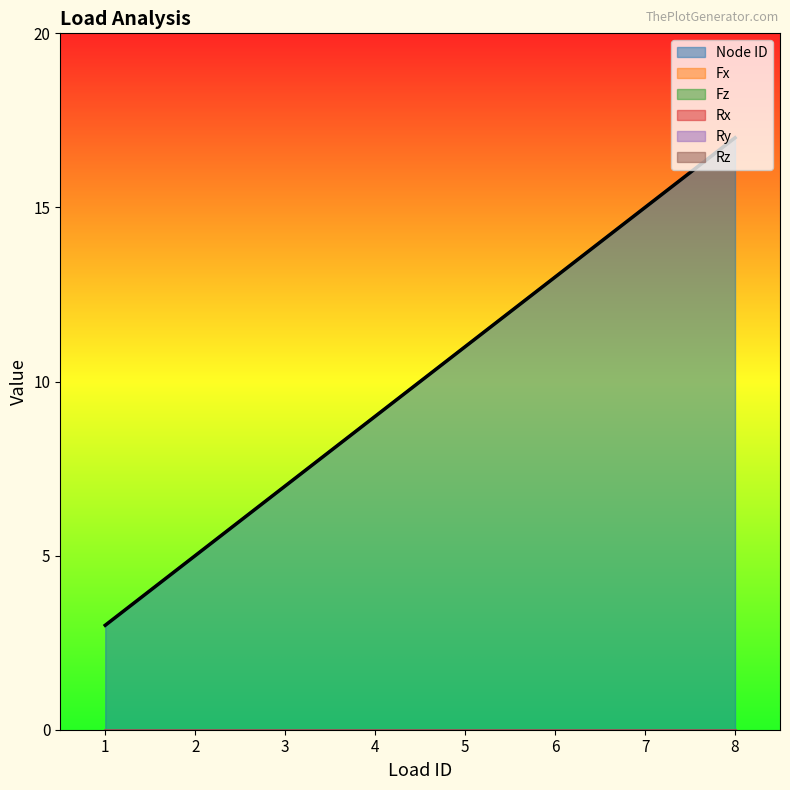

What is the total value across all series at 7?

15